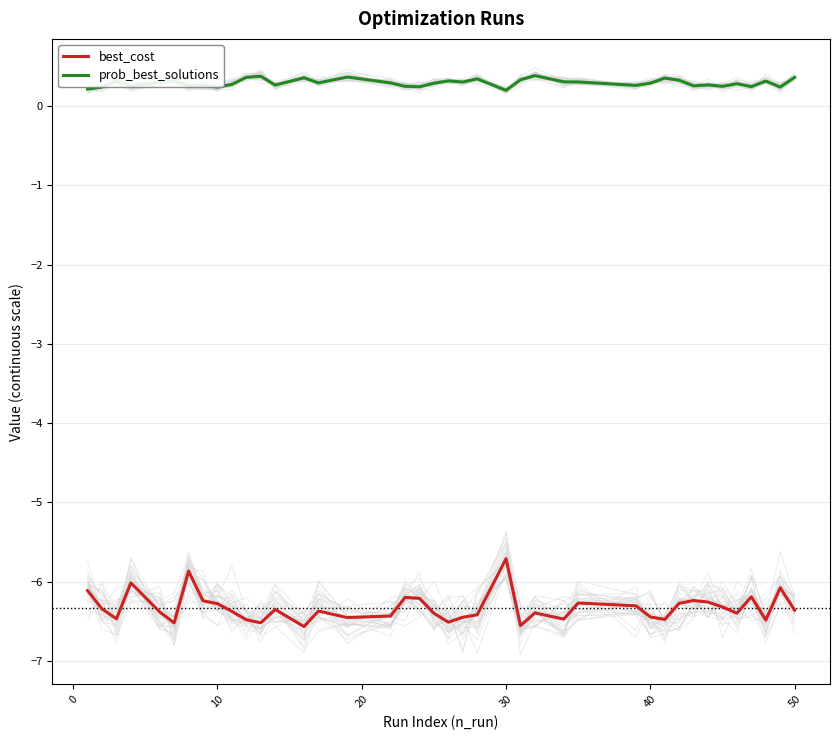

True or false: best_cost and prob_best_solutions cross at least once.

False